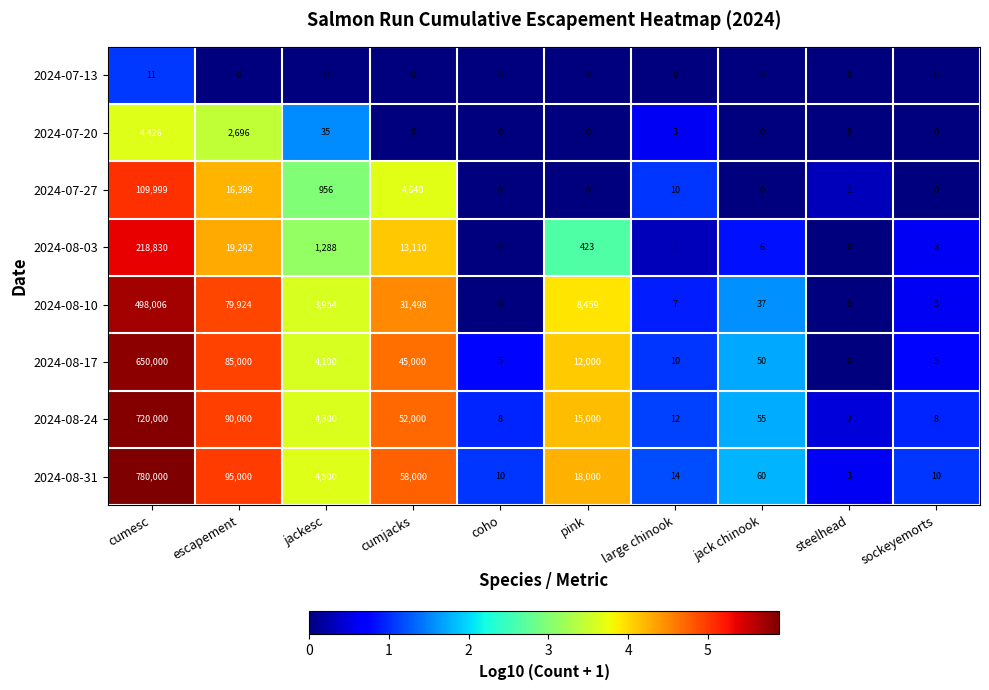

Between escapement and large chinook, which series saw the biggest shift?

2024-08-31